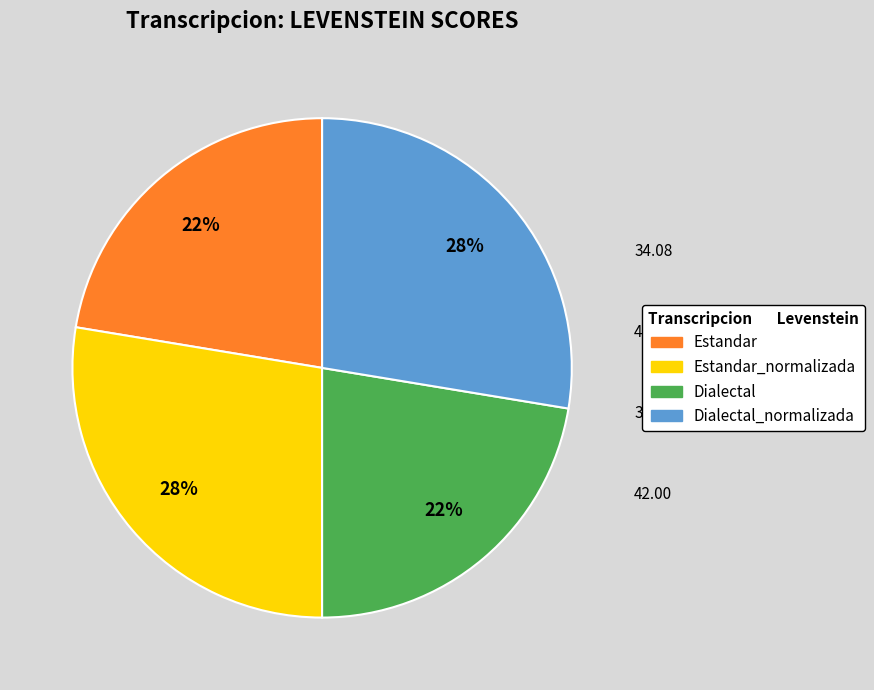

Does Estandar account for over 50% of the chart?

No